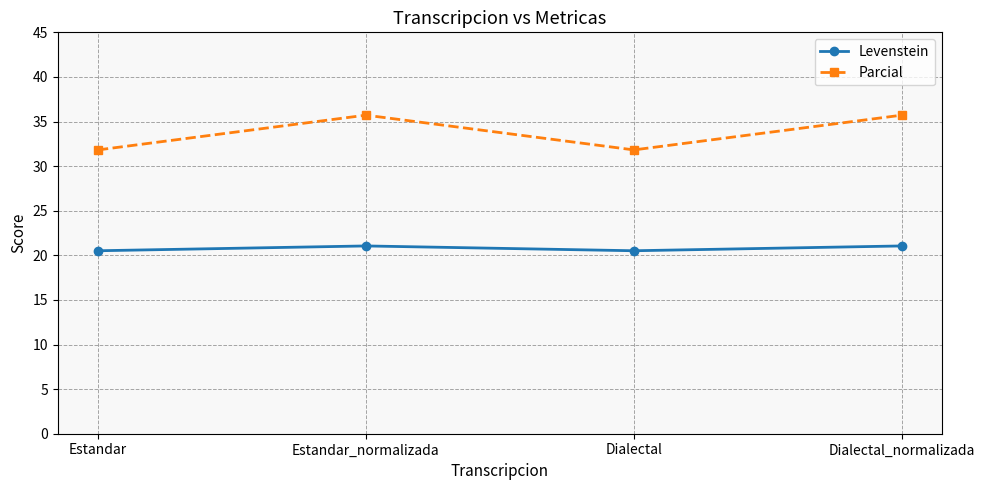

True or false: Levenstein has more than 0 points higher than both neighbors.

True